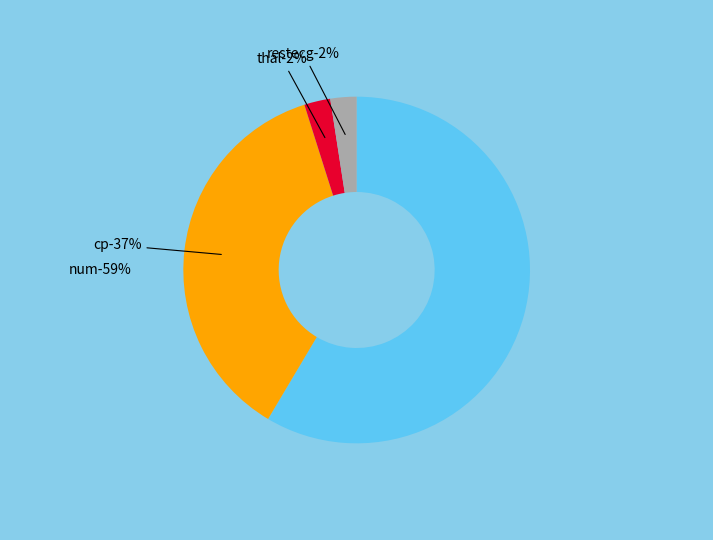

Does num represent more than half of the total?

Yes